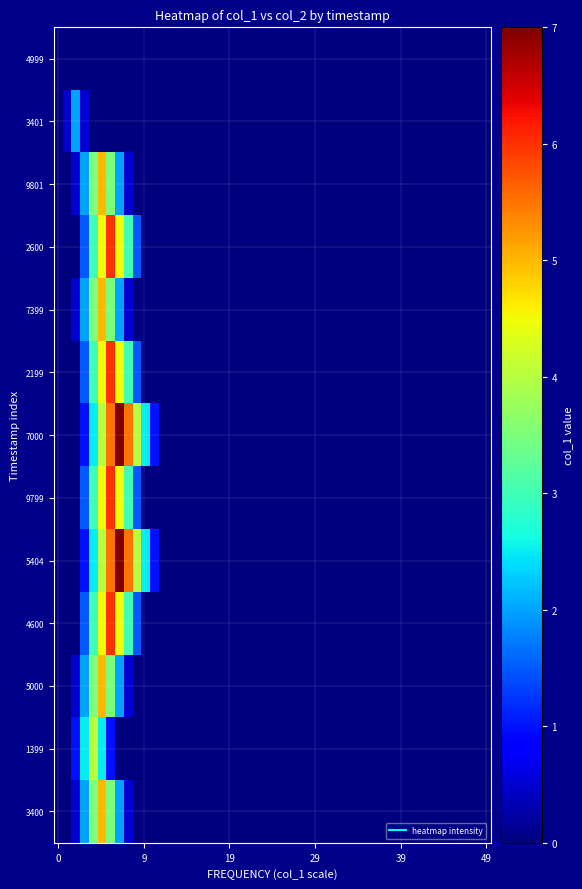

Reading left to right, extract all data points from this chart.

0: 1507854999=0	1510623401=2	1510709801=5	1510882600=6	1511487399=5	1512092199=6	1512697000=7	1512869799=6	1513215404=7	1513474600=6	1514425000=5	1514511399=4	1514943400=5
col_2: 1507854999=0	1510623401=0	1510709801=0	1510882600=0	1511487399=0	1512092199=0	1512697000=0	1512869799=0	1513215404=0	1513474600=0	1514425000=0	1514511399=0	1514943400=0